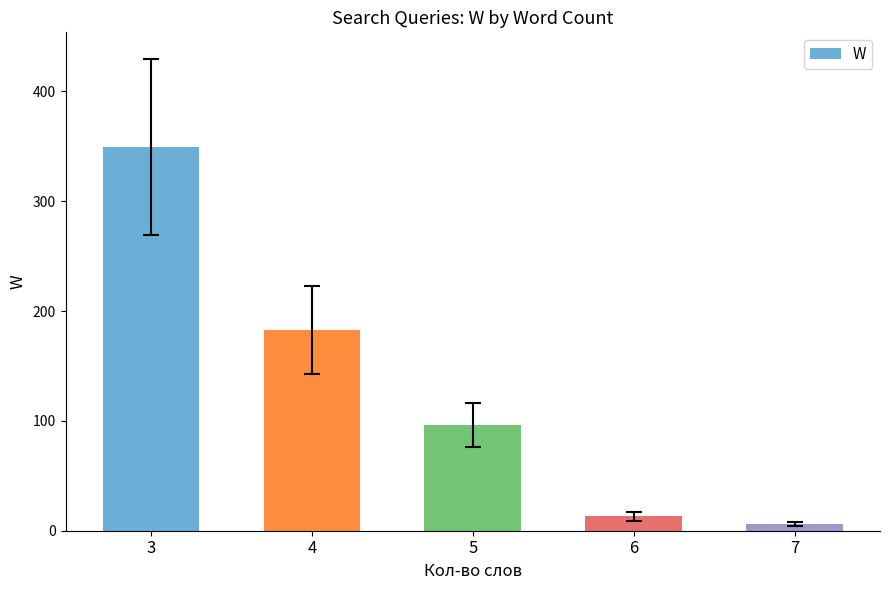

What is the average value?

129